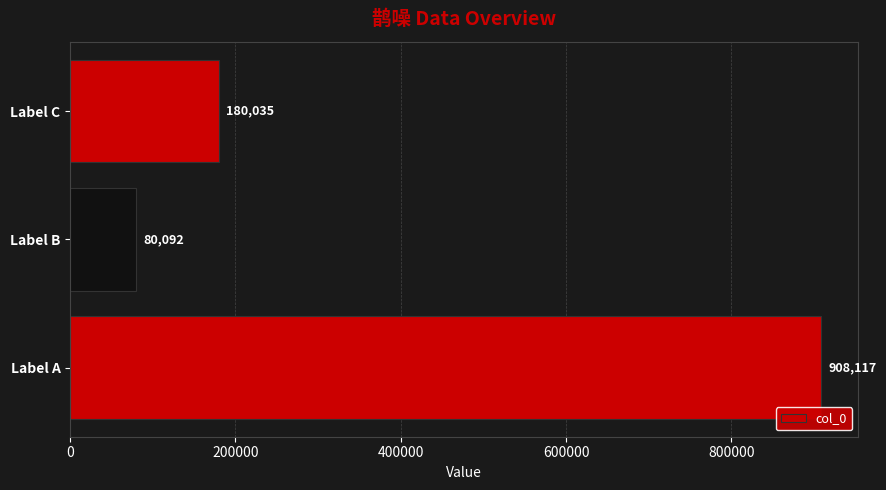

Does the chart contain stacked bars?

No